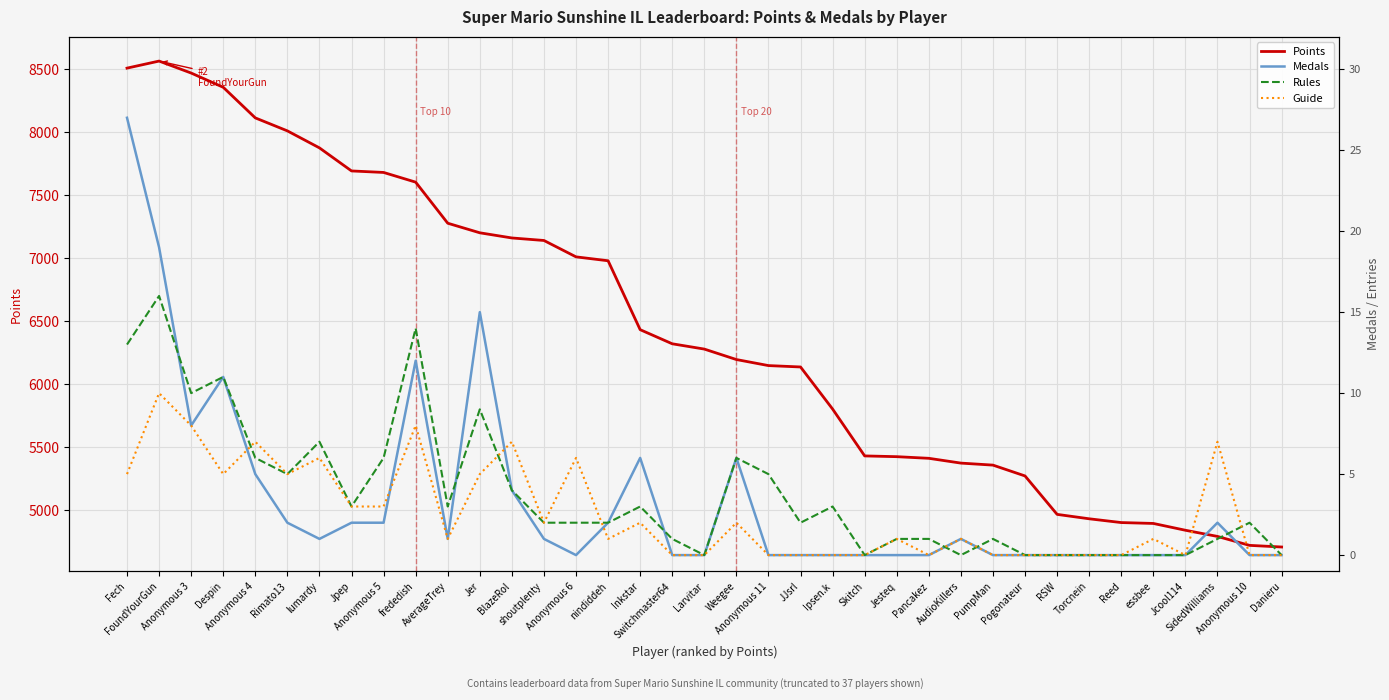

Reading left to right, what are all the values shown in this chart?

Points: 8507	8563	8468	8355	8112	8009	7874	7691	7679	7602	7276	7200	7159	7139	7009	6978	6431	6319	6277	6194	6146	6135	5801	5429	5423	5410	5372	5356	5270	4965	4930	4900	4893	4839	4790	4719	4706
Medals: 27	19	8	11	5	2	1	2	2	12	1	15	4	1	0	2	6	0	0	6	0	0	0	0	0	0	1	0	0	0	0	0	0	0	2	0	0
Rules: 13	16	10	11	6	5	7	3	6	14	3	9	4	2	2	2	3	1	0	6	5	2	3	0	1	1	0	1	0	0	0	0	0	0	1	2	0
Guide: 5	10	8	5	7	5	6	3	3	8	1	5	7	2	6	1	2	0	0	2	0	0	0	0	1	0	1	0	0	0	0	0	1	0	7	0	0